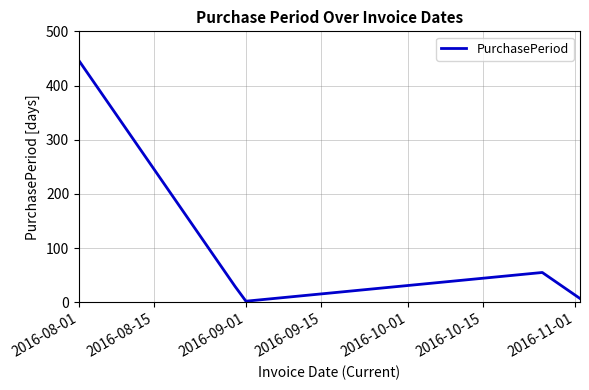

How many values are below 29?

2